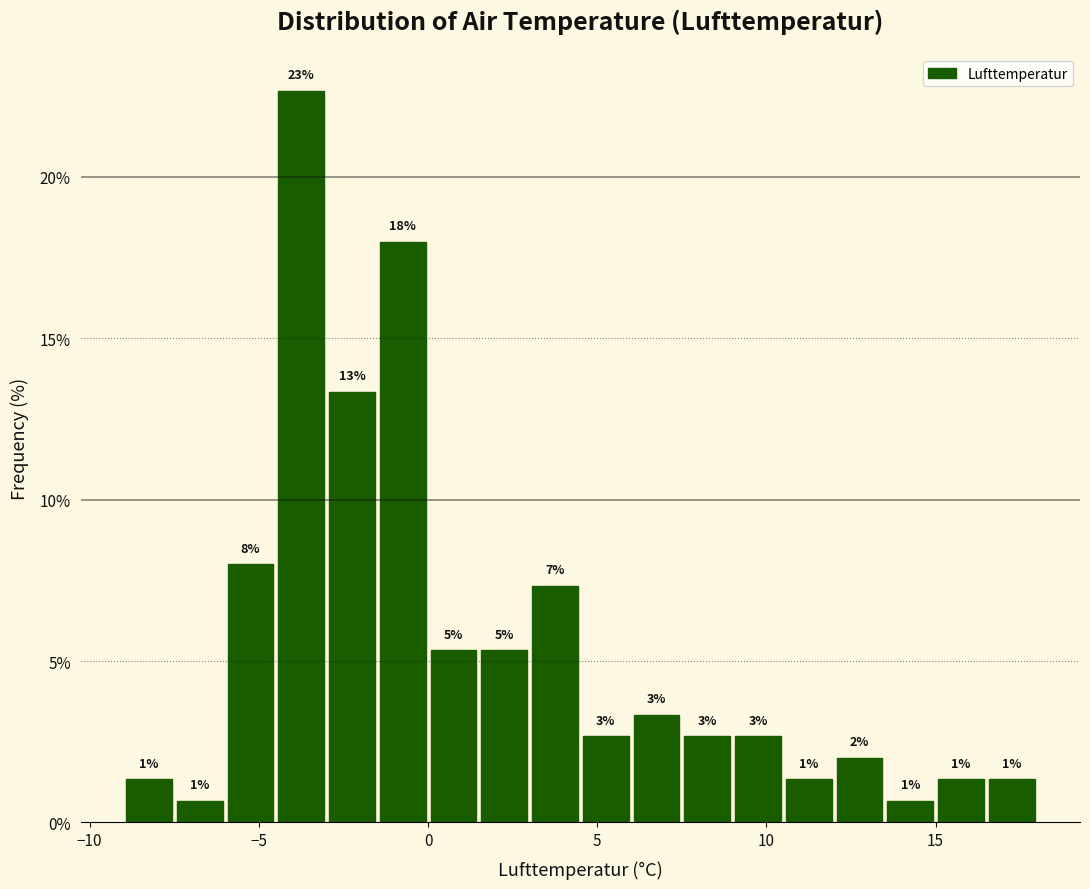

Read against the x-axis, roughly where is the centre of the tallest bar?

-3.5